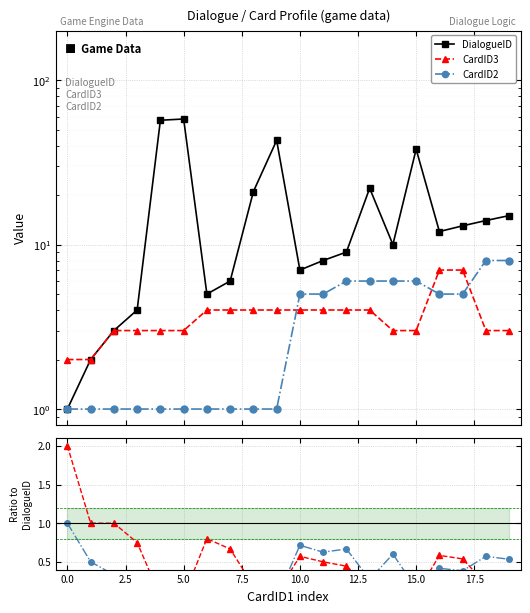

Is this an area chart (filled region under the line)?

No